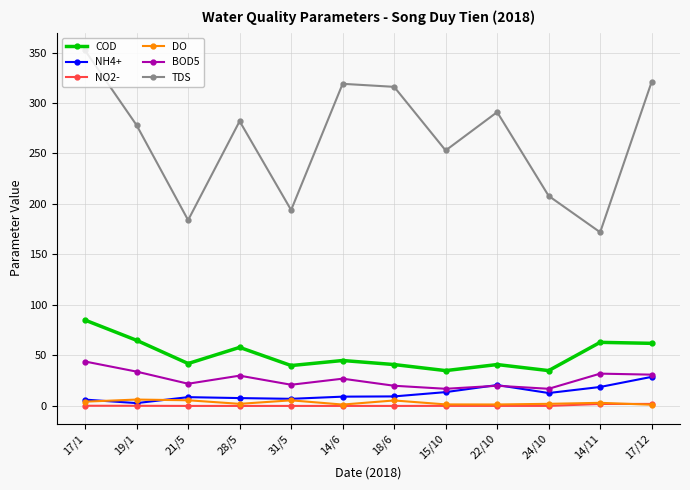

What position from the right is 21/5?

10